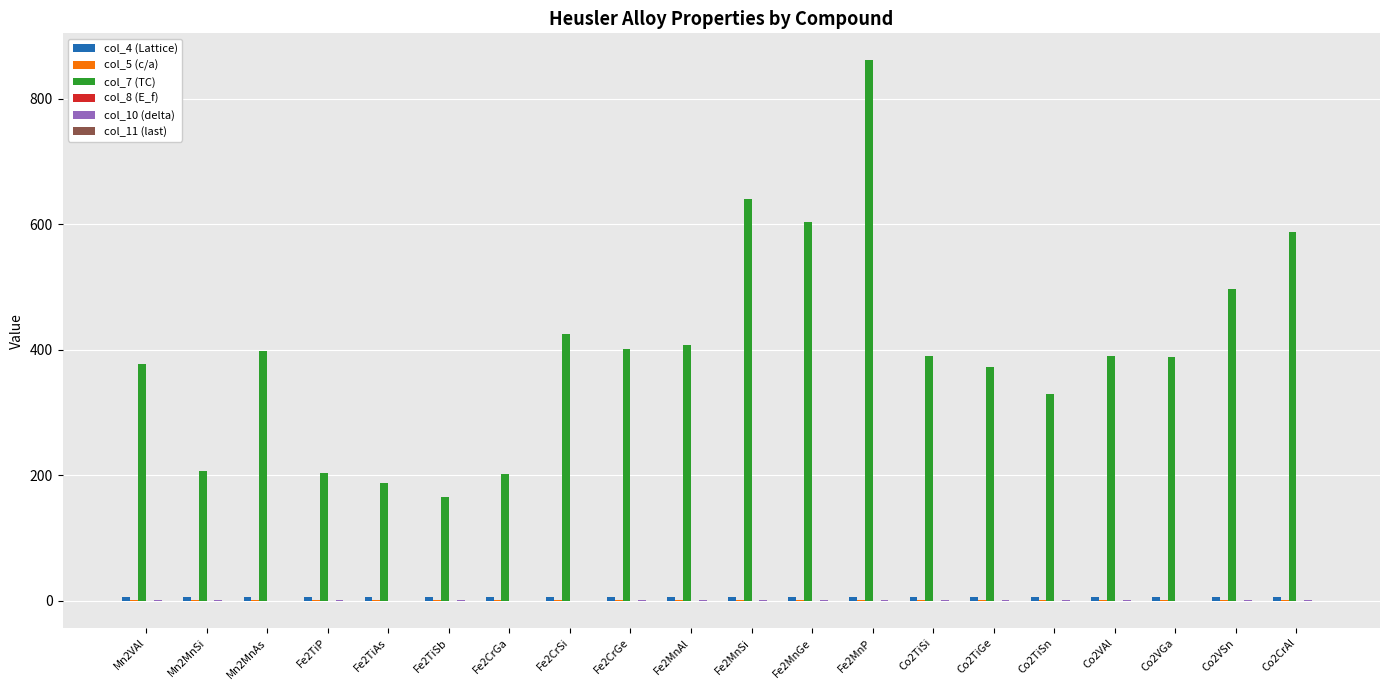

What is the sum of all col_7 (TC) values?

8035.3